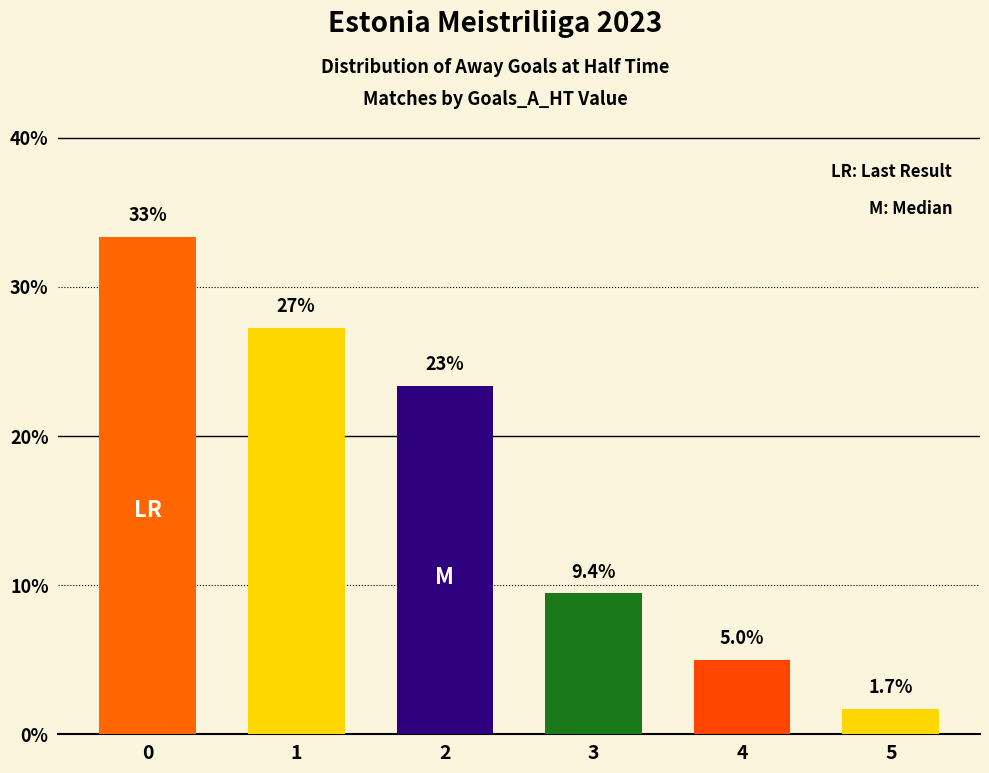

Are the bars horizontal?

No